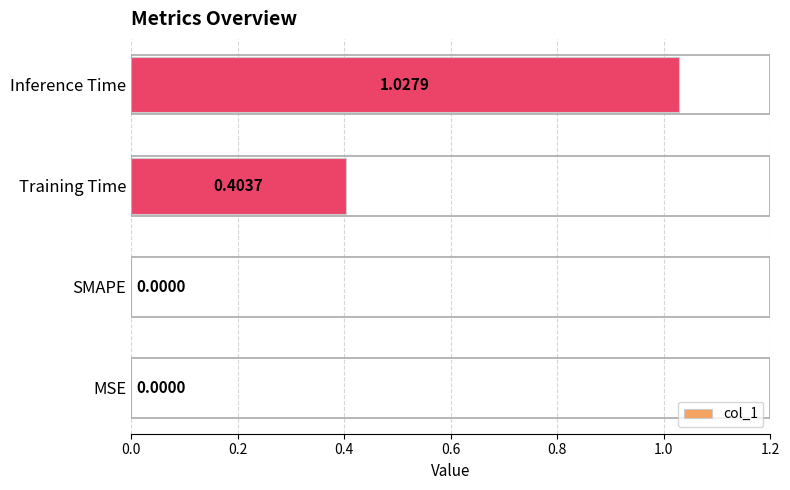

What is the sum of all values?

1.4